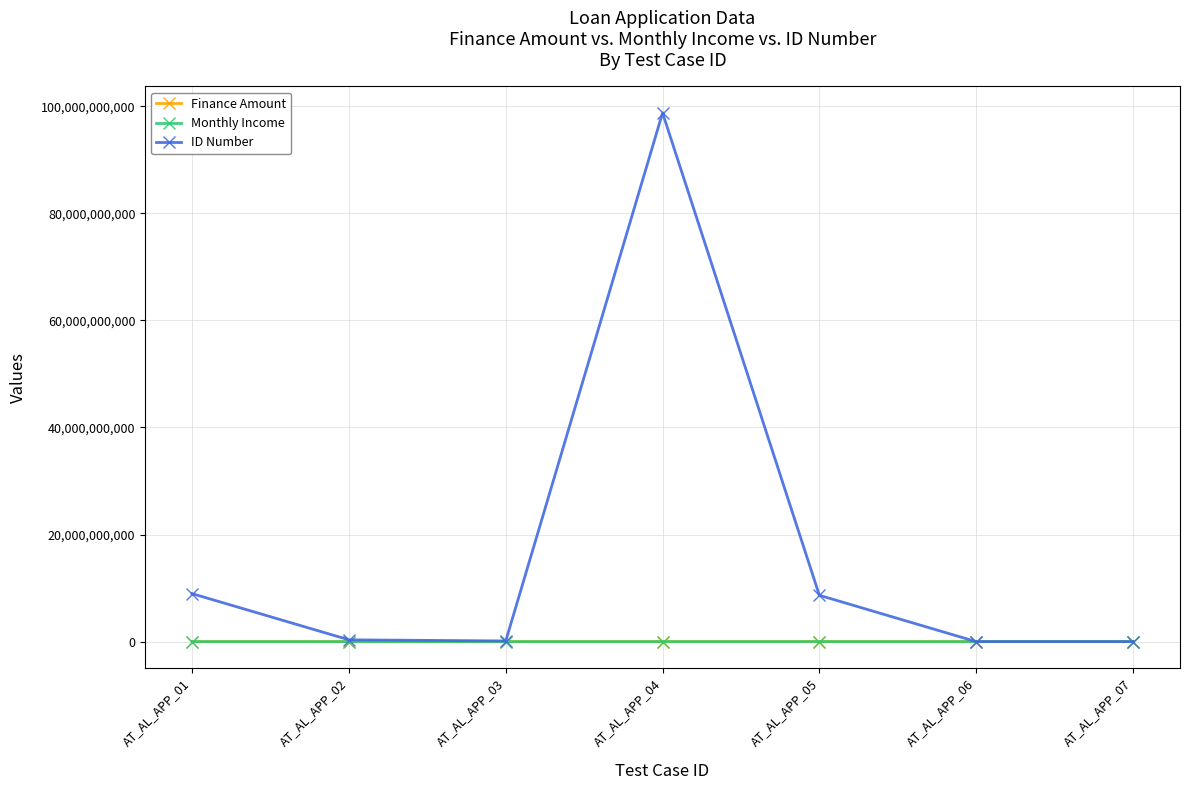

In ID Number, how many points are higher than both neighbors (excluding endpoints)?

1